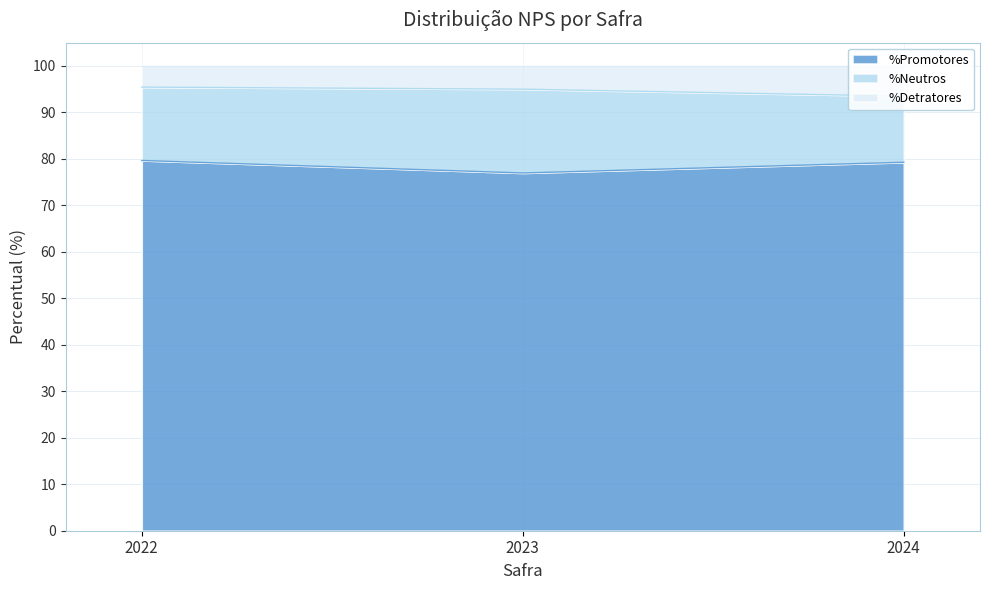

What is the total value across all series at 2024?

100.0